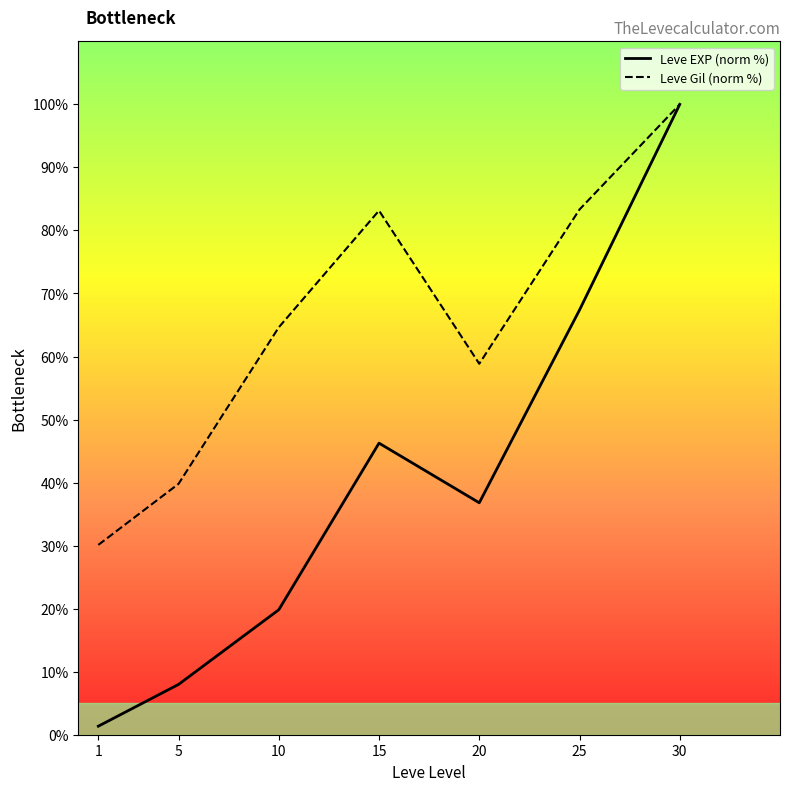

At which label does Leve Gil (norm %) first exceed 64?

10